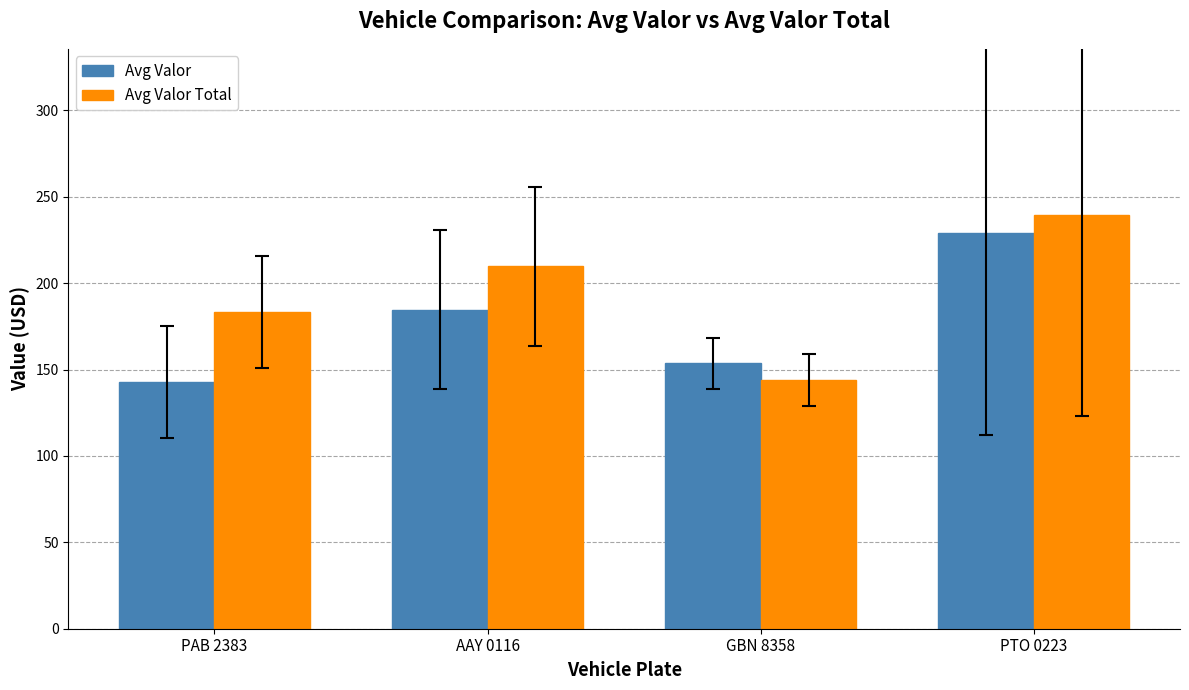

Is it true that Avg Valor equals 142.9 at PAB 2383?

True